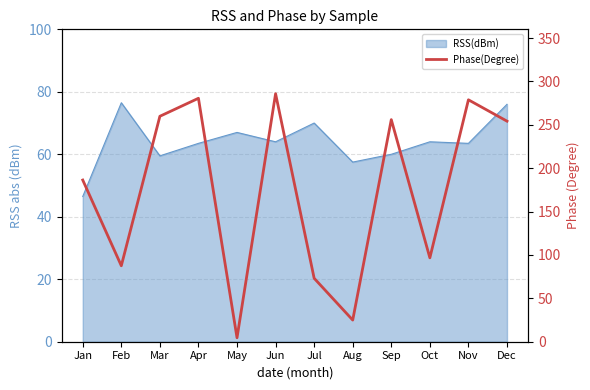

What is the difference between the maximum and second lowest values?

260.9